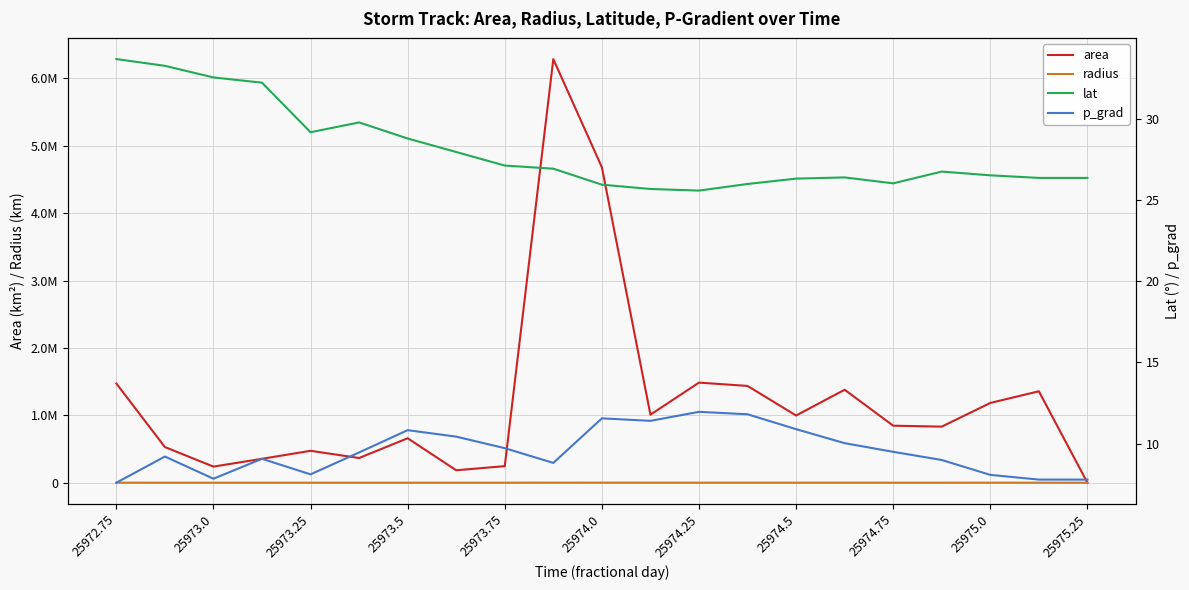

Which series has the largest total across all categories?

area